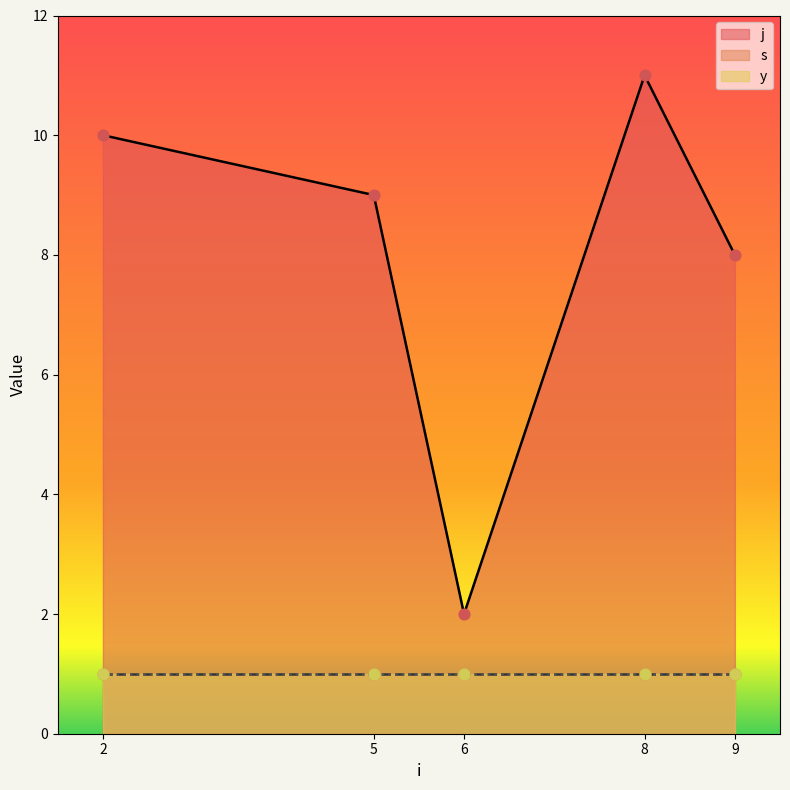

Which series reaches the minimum Y coordinate?

s